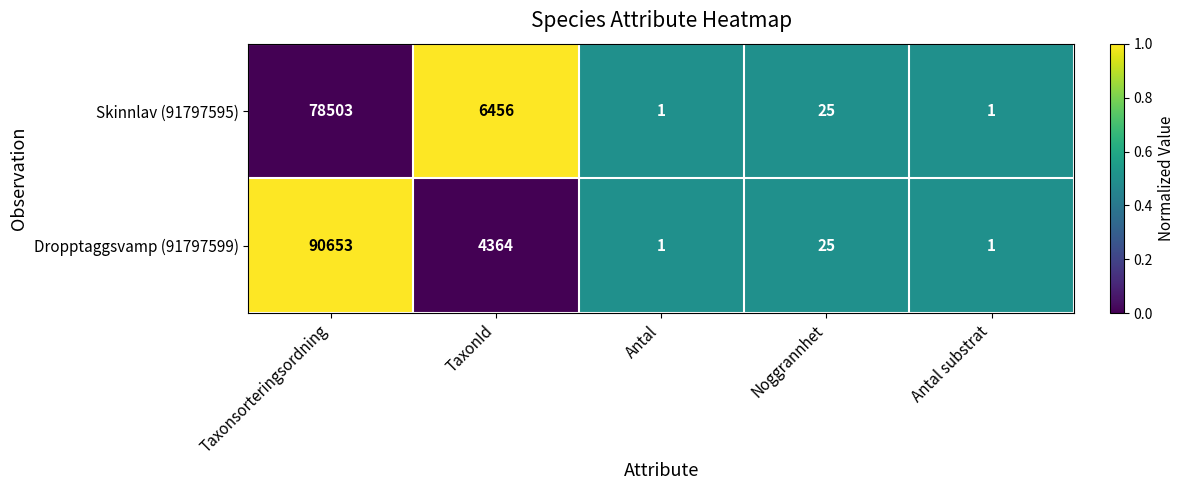

At which category is the sum across all series the highest?

Taxonsorteringsordning